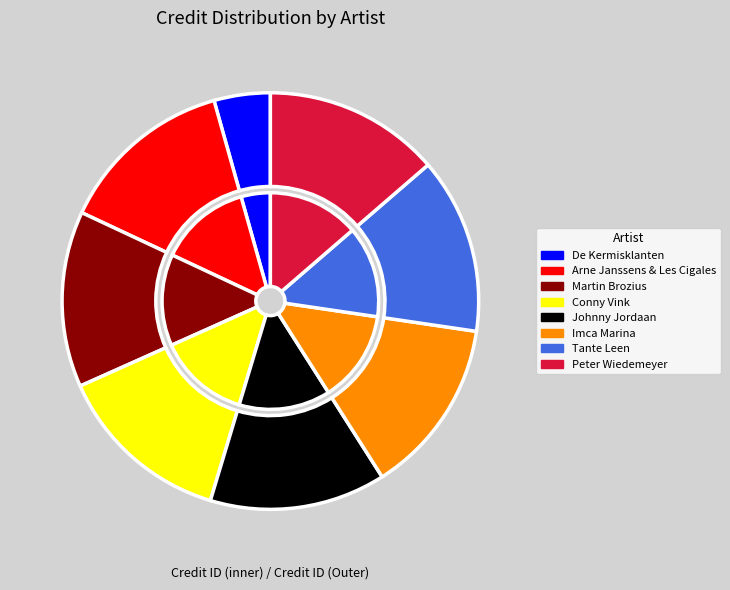

How much of the chart is everything except 291692?

95.6%